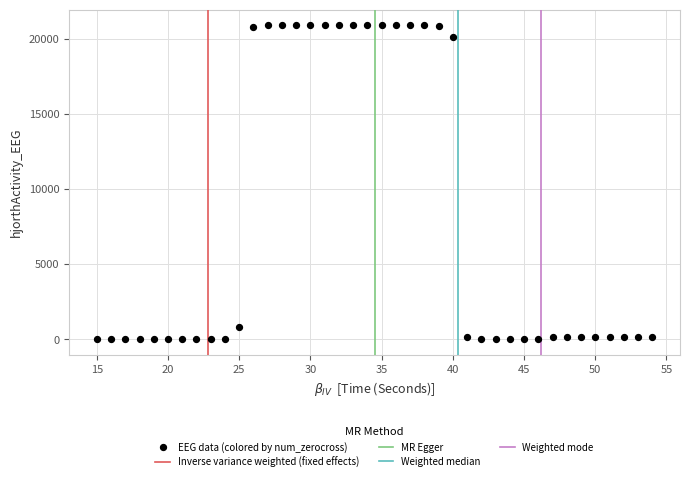

What is the range of X values (max minus min)?

39.0